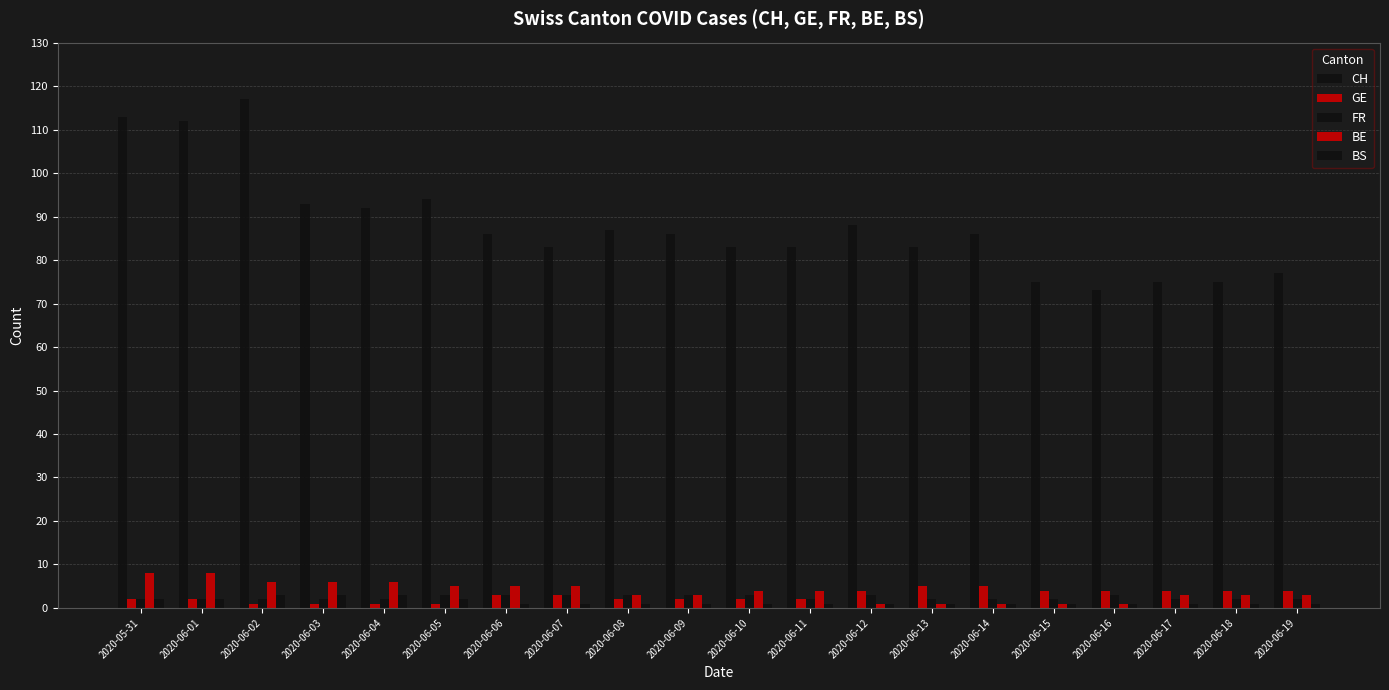

What is the difference between the maximum and minimum values in the BS series?

2